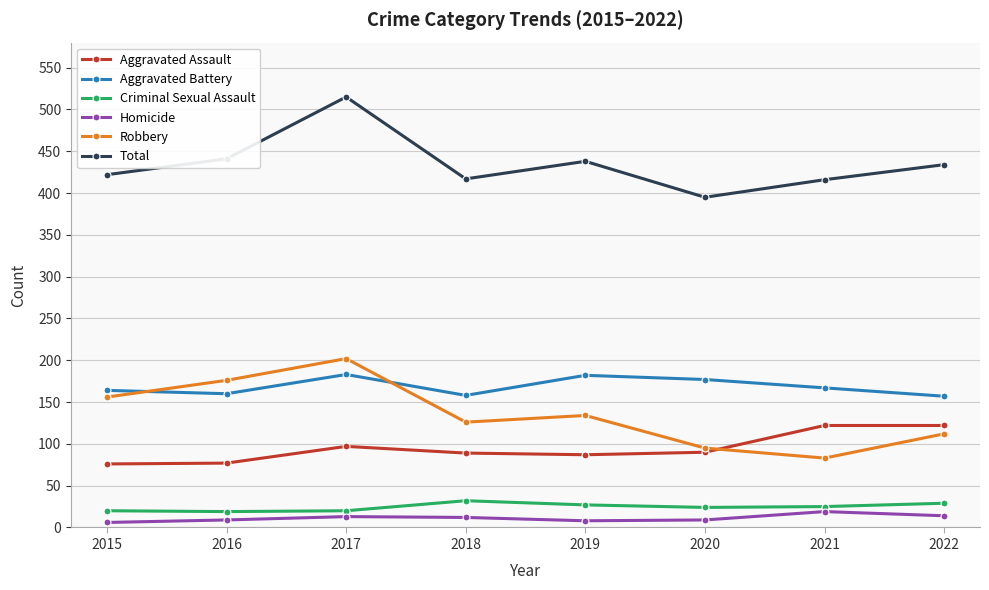

At which category is the sum across all series the highest?

2017